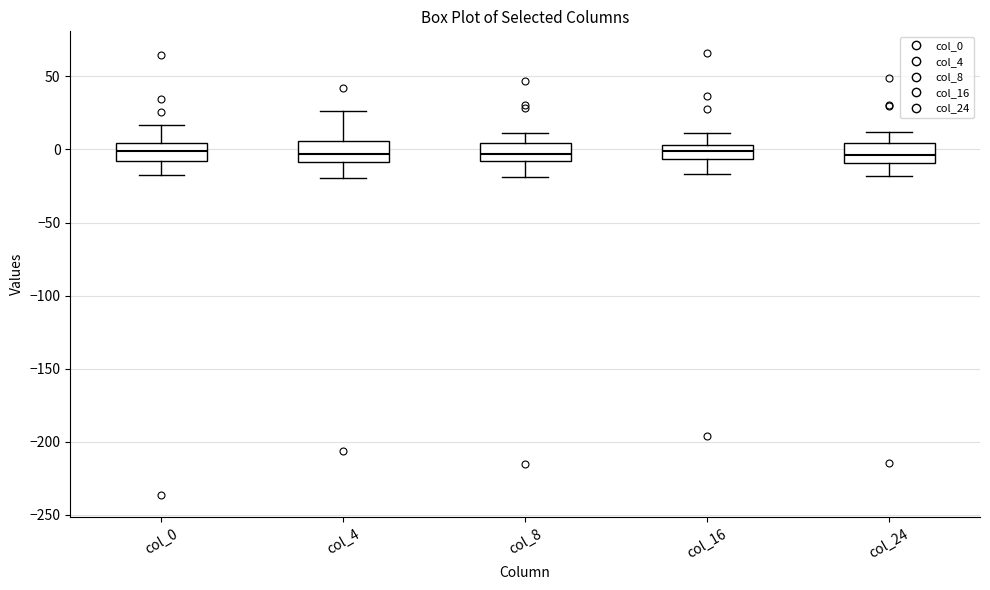

Reading left to right, transcribe this box plot: for each box, give where its median line is, the range the box spans, and where its two whiskers end, as read against the y-axis. The values are not printed on the chart, so give them approximately, as read against the axis.

col_0: median 0, box -10 to 5, whiskers -20 to 15
col_4: median -5, box -10 to 5, whiskers -20 to 25
col_8: median -5, box -10 to 5, whiskers -20 to 10
col_16: median 0, box -5 to 5, whiskers -15 to 10
col_24: median -5, box -10 to 5, whiskers -20 to 10